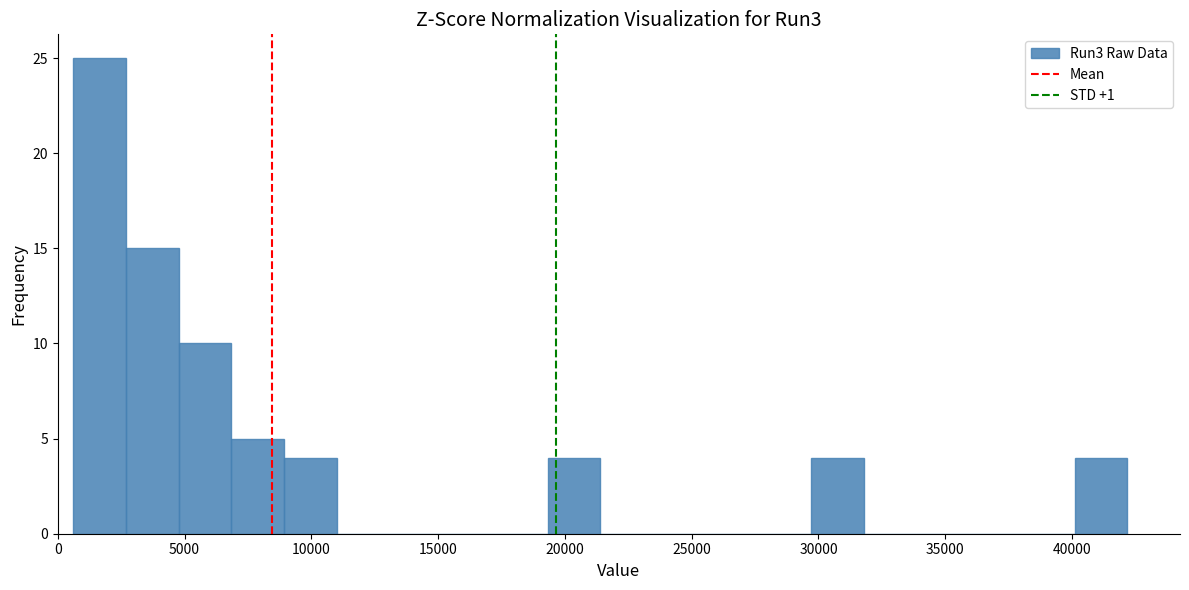

Reading left to right, list every bar in this chart as the range it spans on the x-axis followed by its height. Neither the bar edges nor the heights are printed on the chart, so give them approximately, as read against the axes.

500 to 2500: 25
2500 to 5000: 15
5000 to 7000: 10
7000 to 9000: 5
9000 to 11000: 4
11000 to 13000: 0
13000 to 15000: 0
15000 to 17000: 0
17000 to 19500: 0
19500 to 21500: 4
21500 to 23500: 0
23500 to 25500: 0
25500 to 27500: 0
27500 to 29500: 0
29500 to 32000: 4
32000 to 34000: 0
34000 to 36000: 0
36000 to 38000: 0
38000 to 40000: 0
40000 to 42000: 4